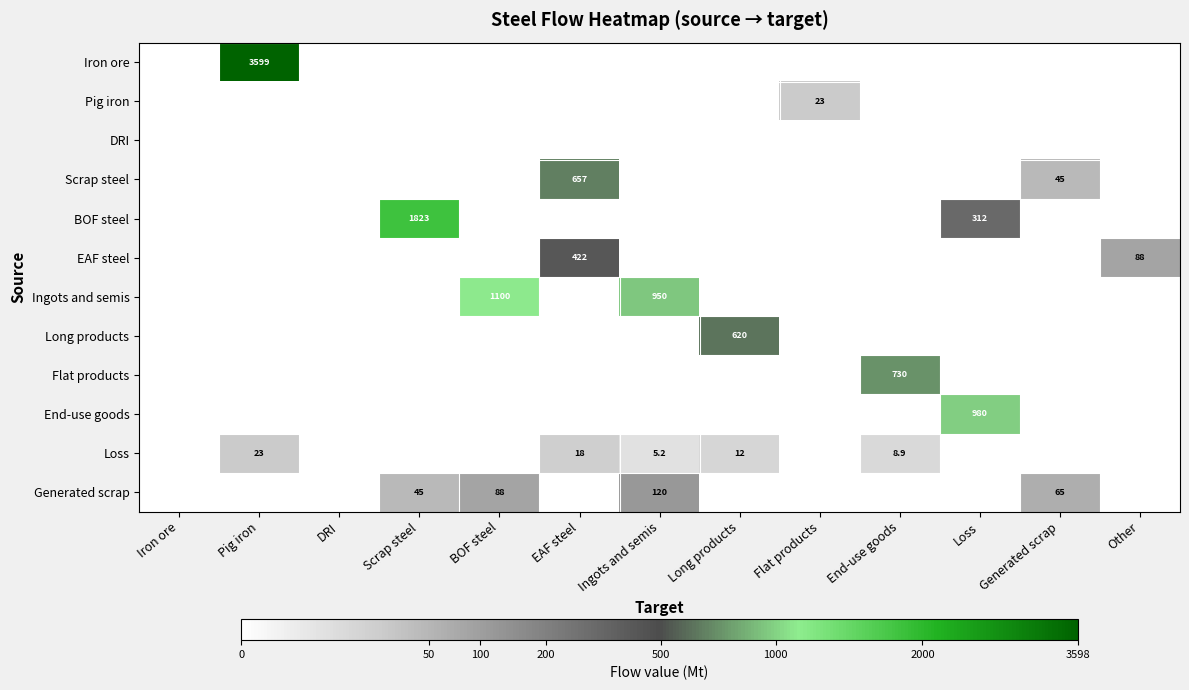

The value of EAF steel at Other is 157.2. True or false?

False